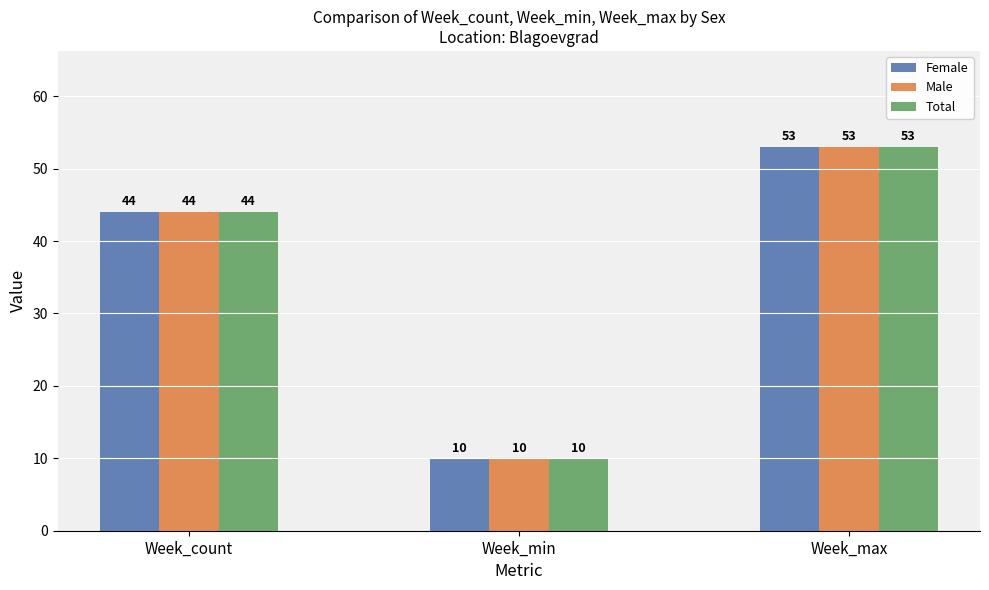

At which category does the chart reach its peak across all series?

Week_max